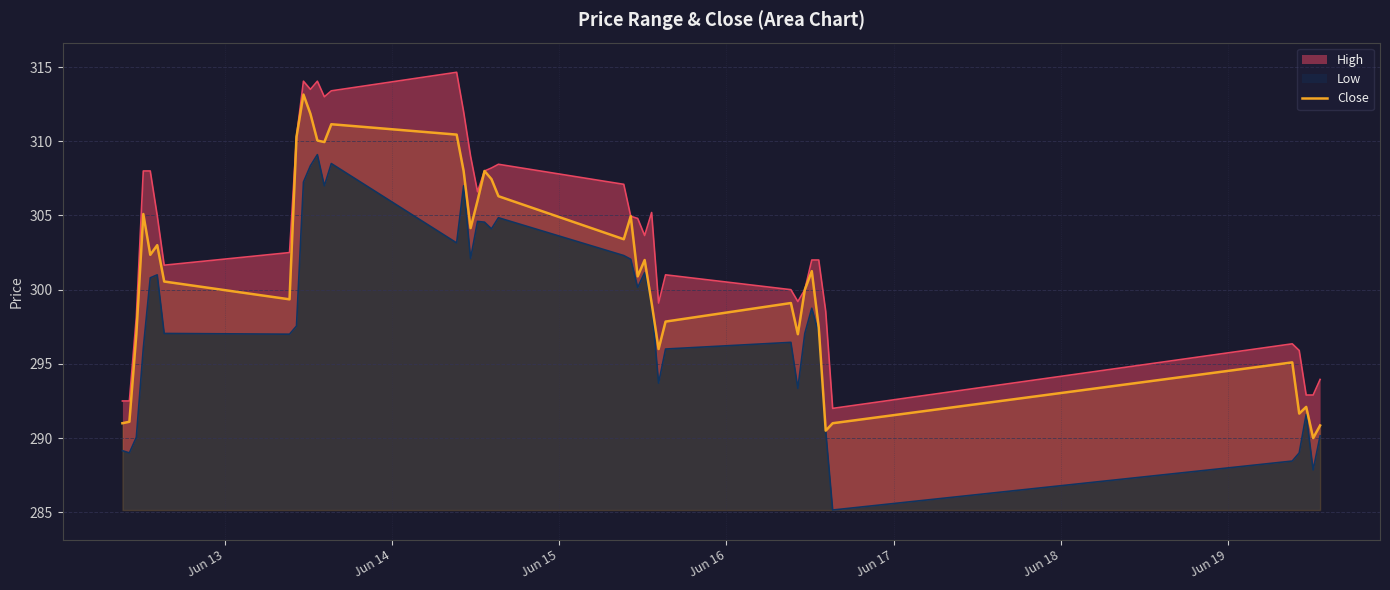

What is the maximum value for Close?

313.1